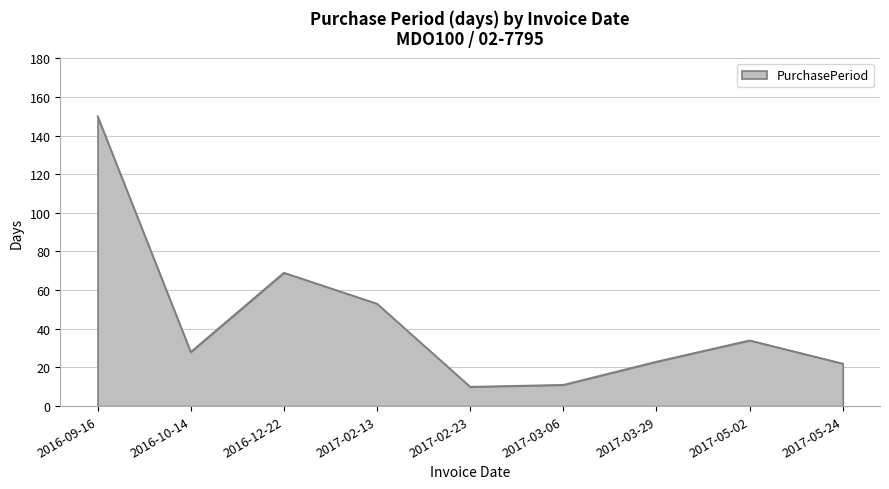

What is the ratio of the value at 2017-05-24 to the value at 2017-05-02?

0.6